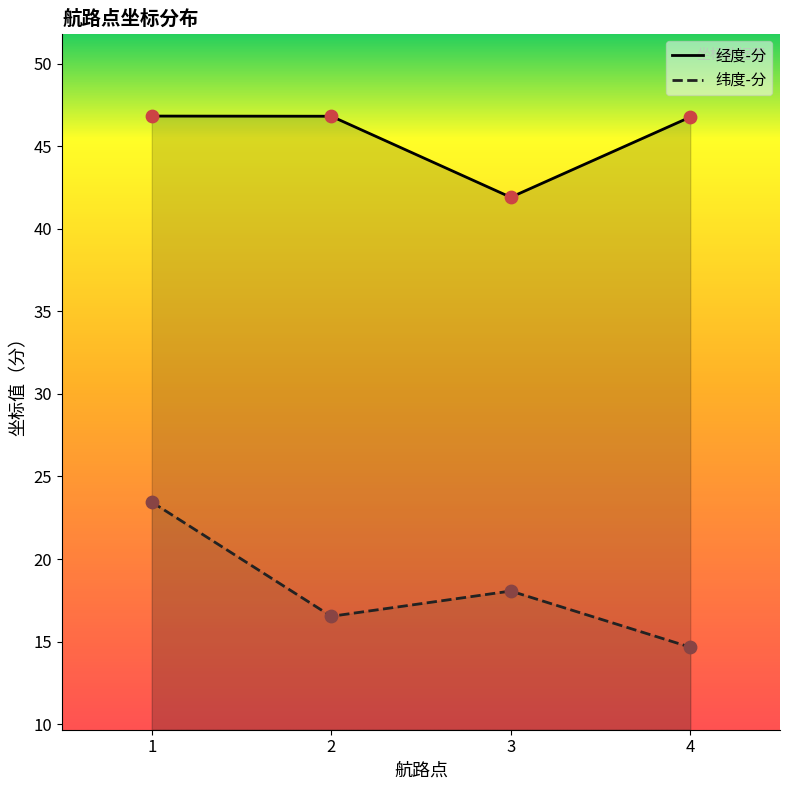

Which series has the largest Y range (max minus min)?

纬度-分